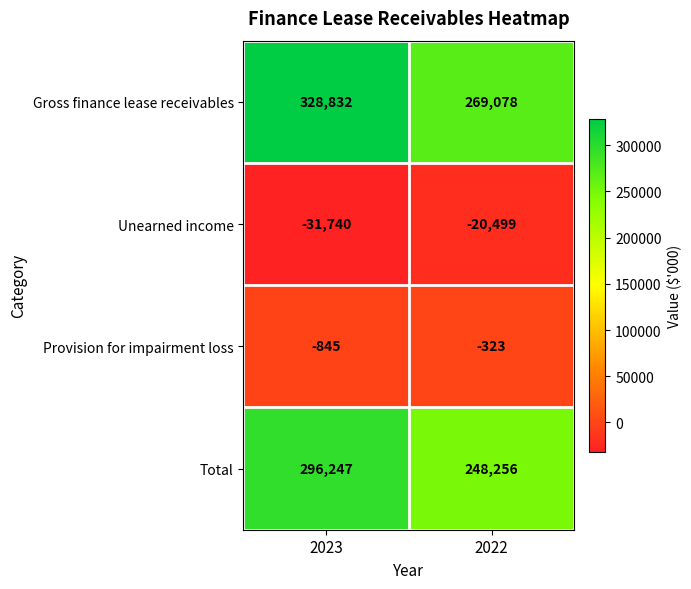

True or false: Total has a value of 423243 at 2023.

False